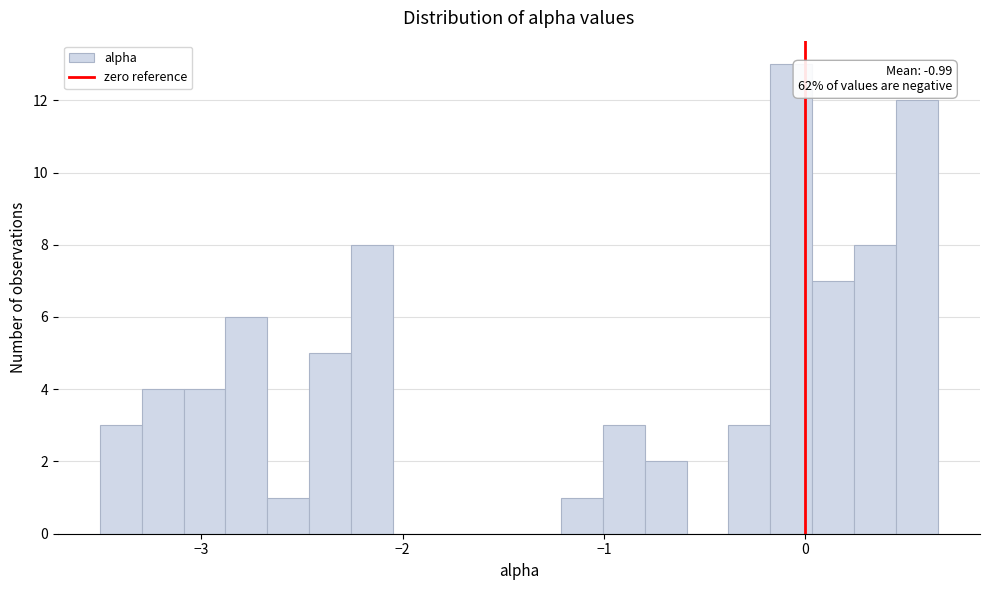

Around what value on the x-axis is the tallest bar? Give the approximate position of its centre, as read against the axis.

-0.1